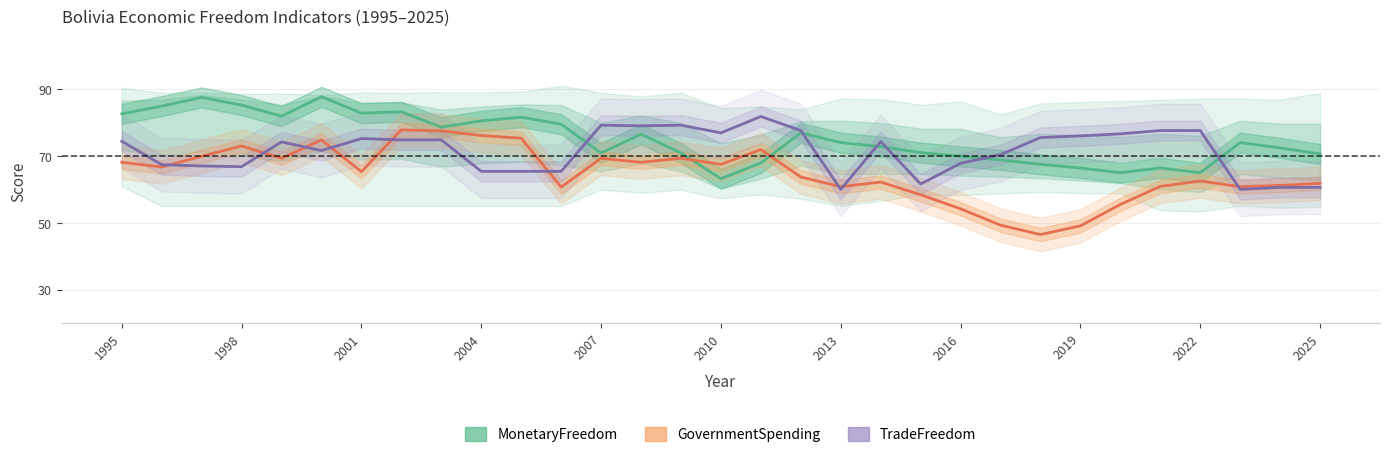

How many intersections are there between TradeFreedom and MonetaryFreedom?

6